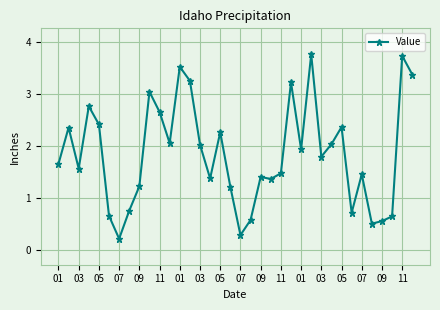

True or false: there are more than 2 points higher than both neighbors.

True